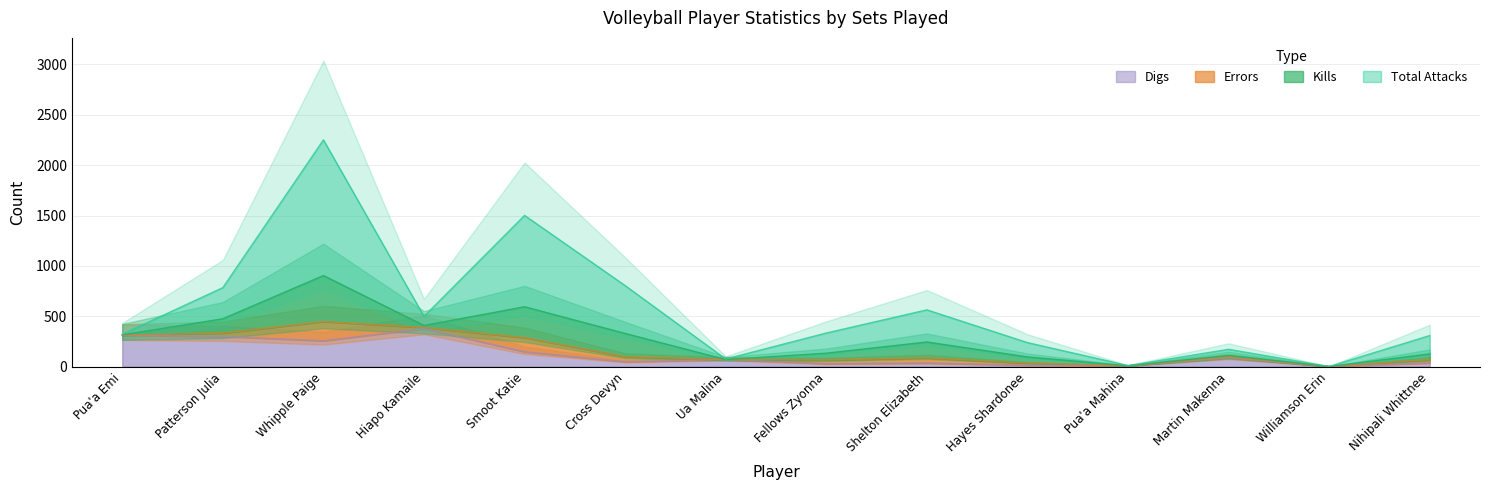

Rank the categories by Digs value from highest to lowest.

Hiapo Kamaile, Pua'a Emi, Patterson Julia, Whipple Paige, Smoot Katie, Martin Makenna, Ua Malina, Cross Devyn, Nihipali Whittnee, Shelton Elizabeth, Fellows Zyonna, Hayes Shardonee, Pua'a Mahina, Williamson Erin